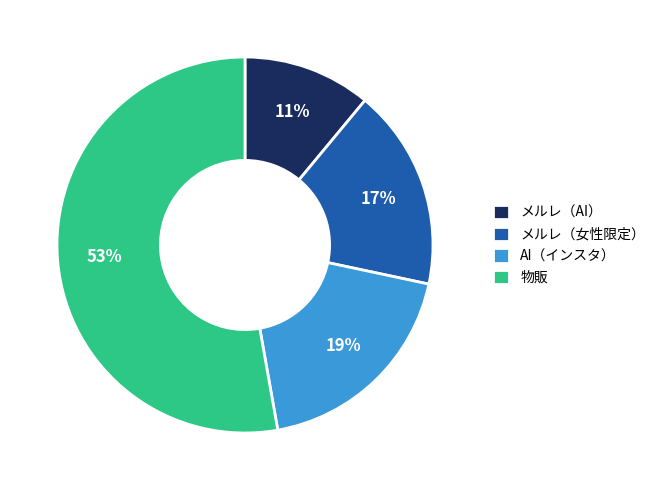

Is there any slice that represents more than half of the pie?

Yes